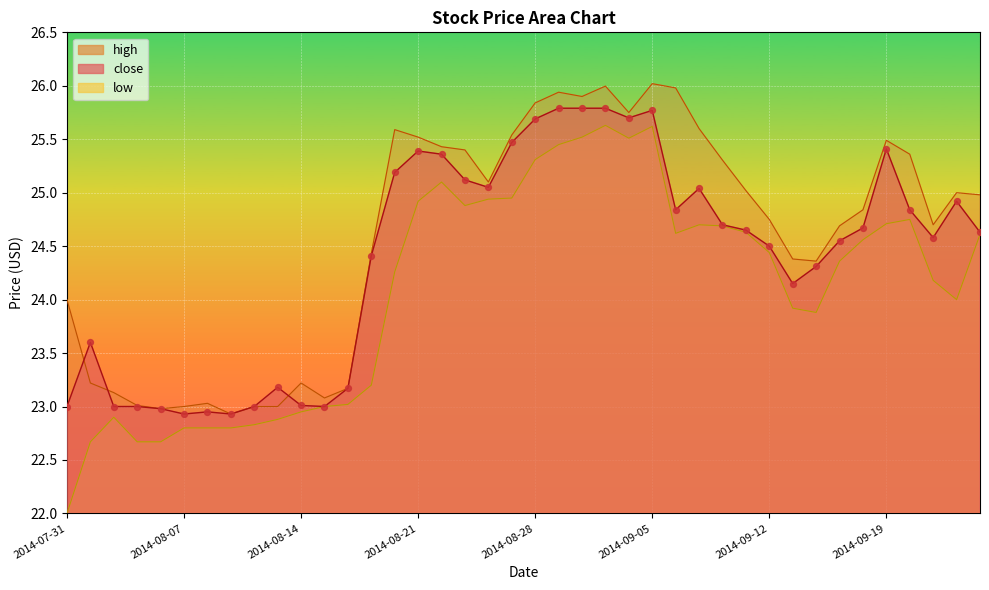

Is the value of high at 2014-09-03 greater than the value of close at 2014-08-15?

Yes